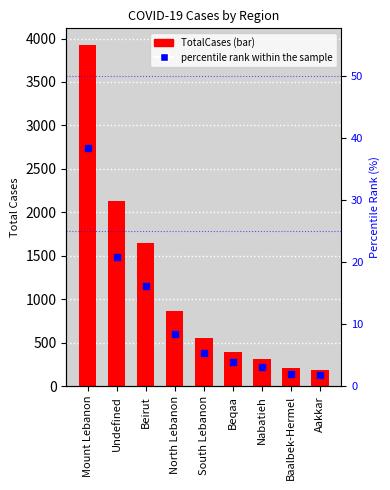

How many values in the TotalCases series are below 552?

4